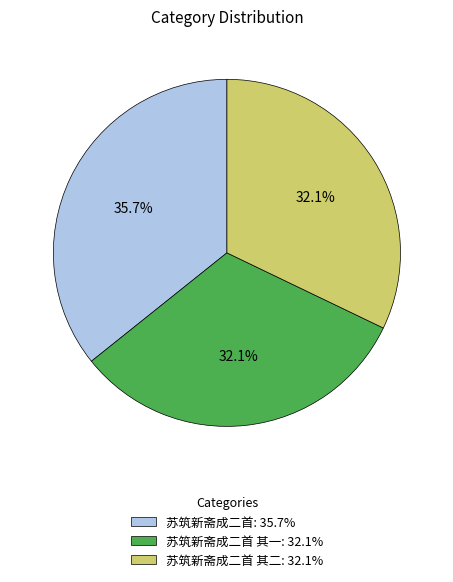

Which slice is the largest?

苏筑新斋成二首: 35.7%